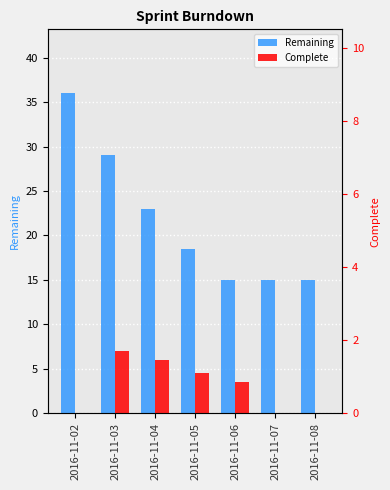

How many categories are shown in the chart?

7